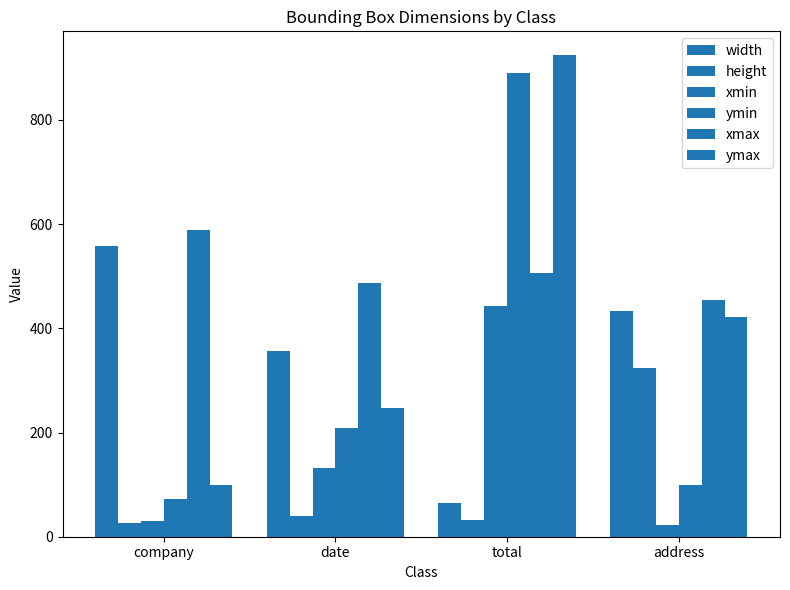

What is the value of the xmax bar at the 4th from the left?

455